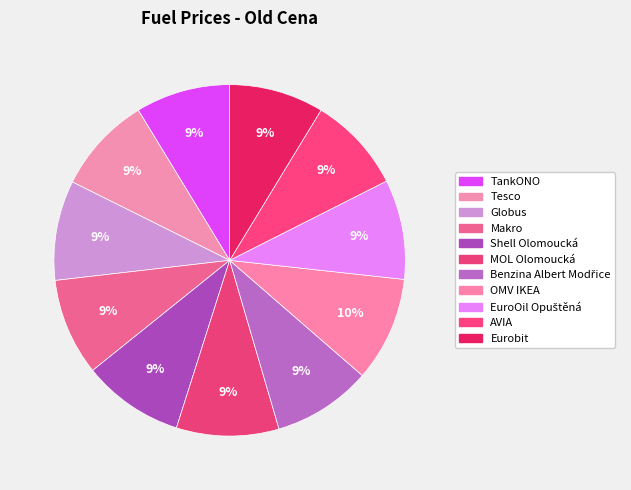

What percentage is the Tesco slice, to the nearest percent?

9%